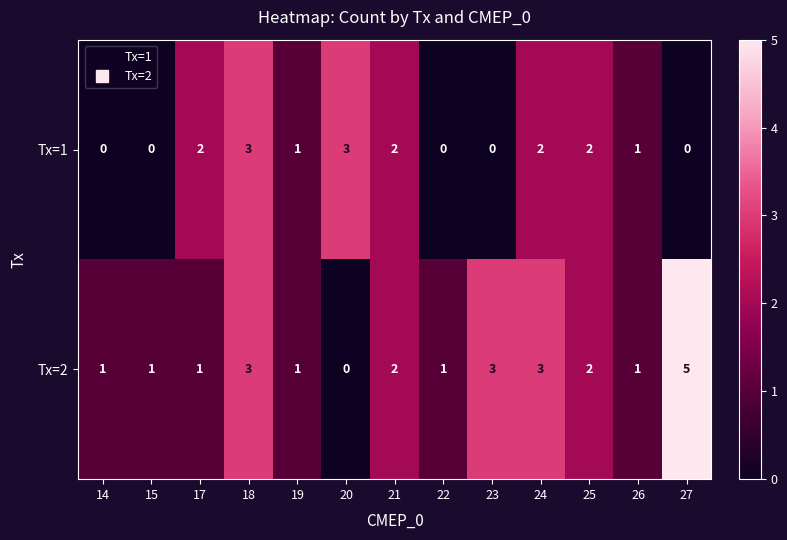

How many categories are shown in the chart?

13